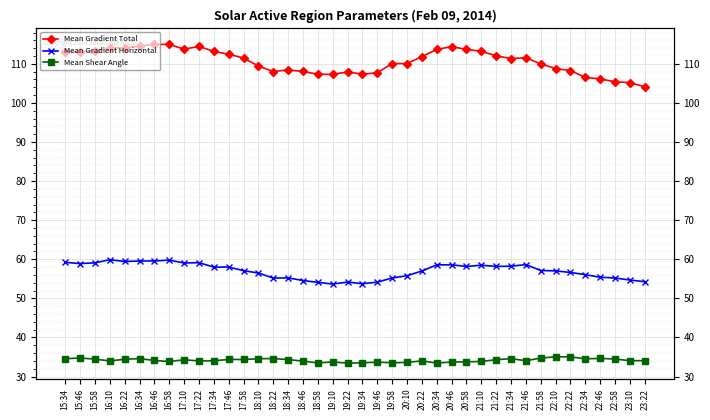

In Mean Shear Angle, how many points are lower than both neighbors (excluding endpoints)?

10